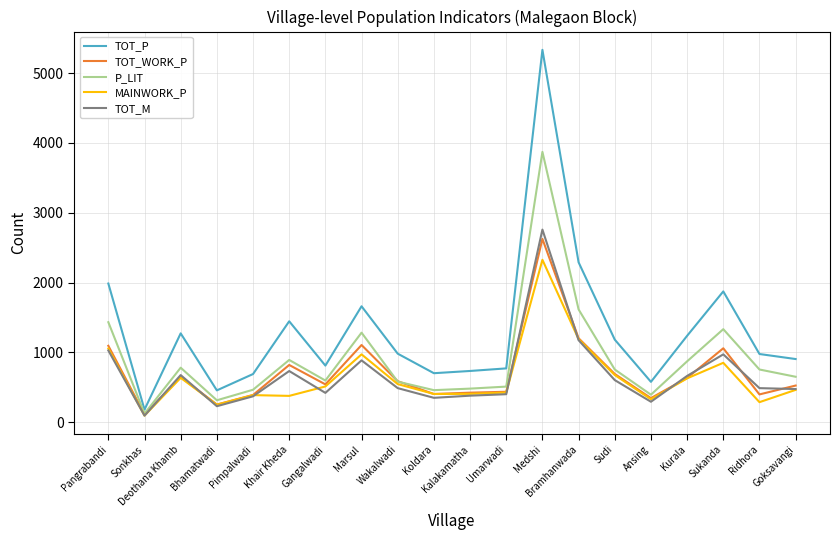

Is the value of P_LIT at Marsul greater than the value of TOT_M at Pangrabandi?

Yes